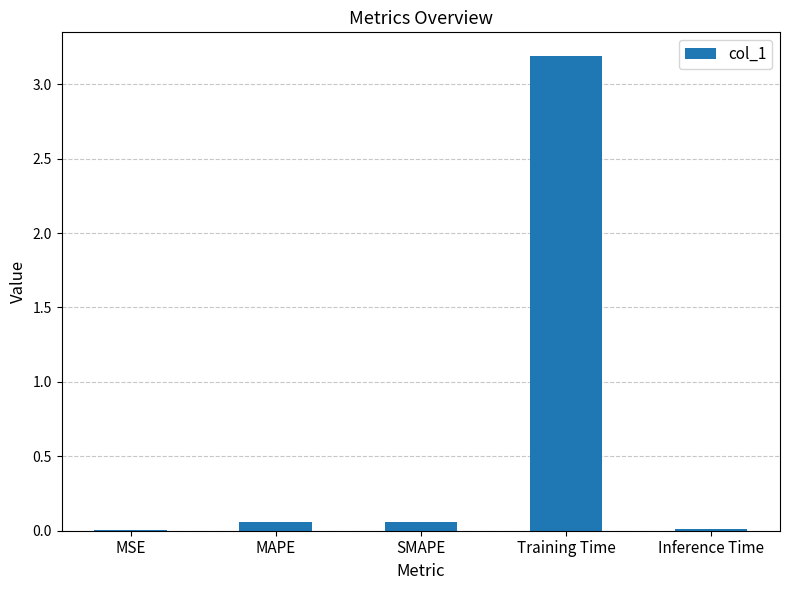

What is the sum of all values?

3.3